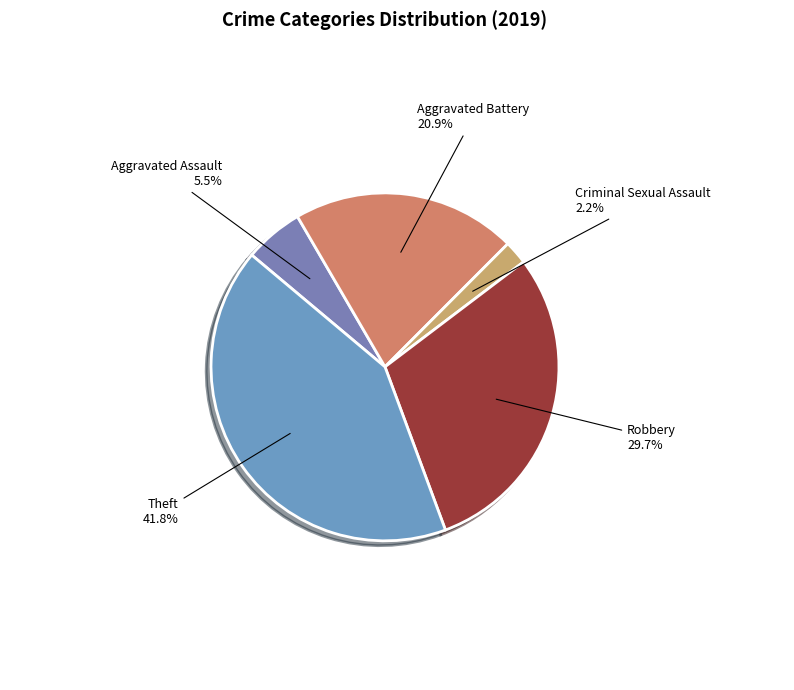

Is Robbery the majority of the pie?

No